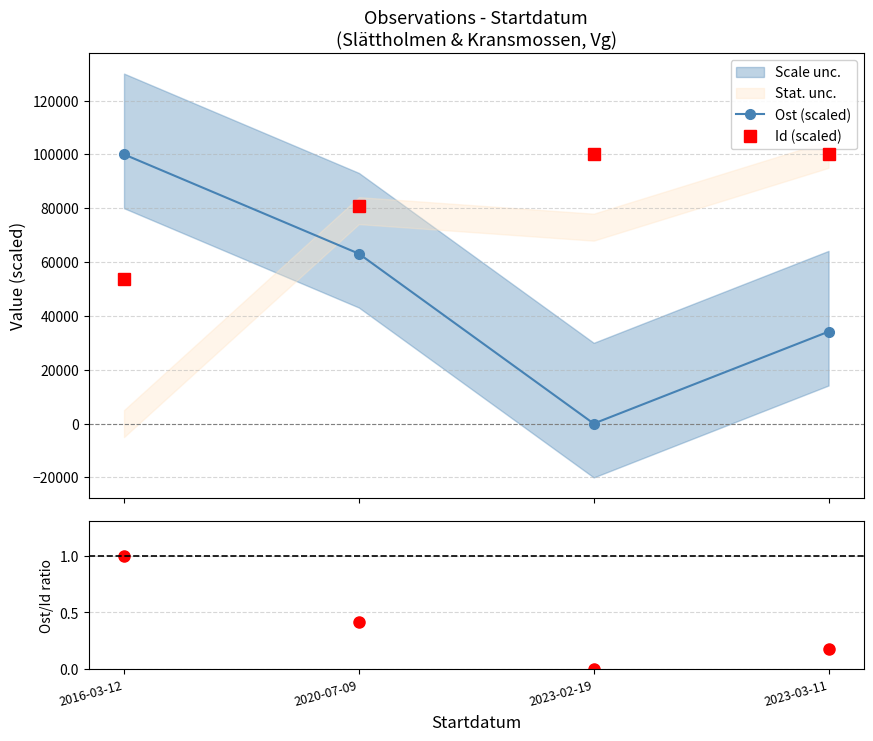

Rank the series by their average value, from highest to lowest.

Id (scaled), Ost (scaled), Ost/Id ratio